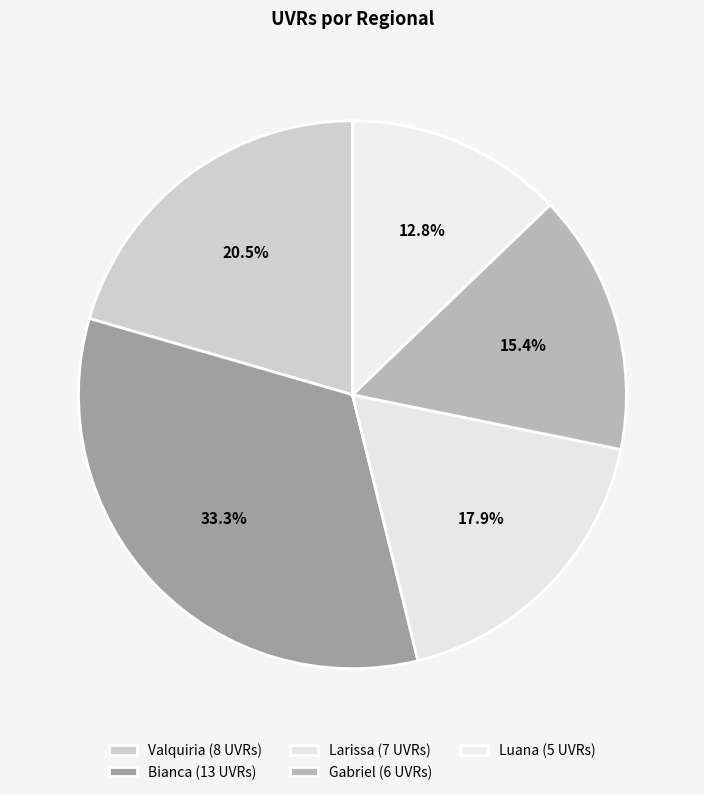

How many segments does this pie chart have?

5